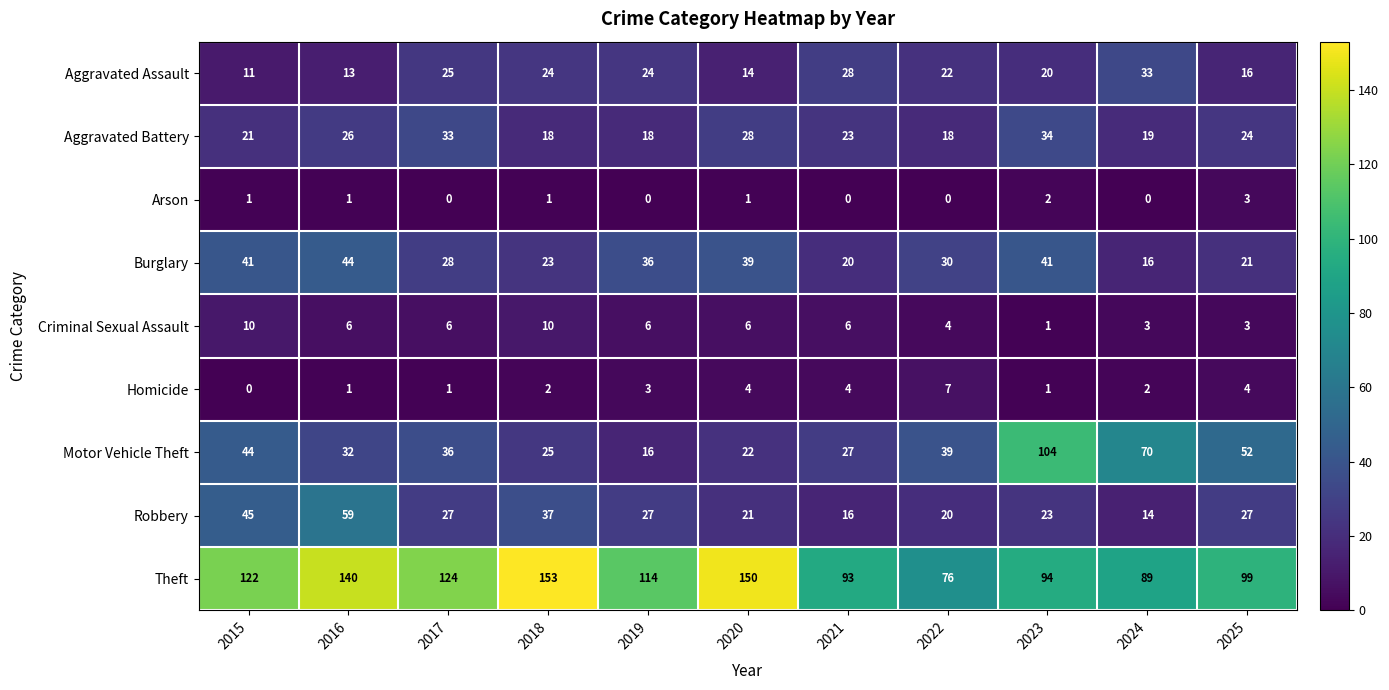

How many categories are shown in the chart?

11